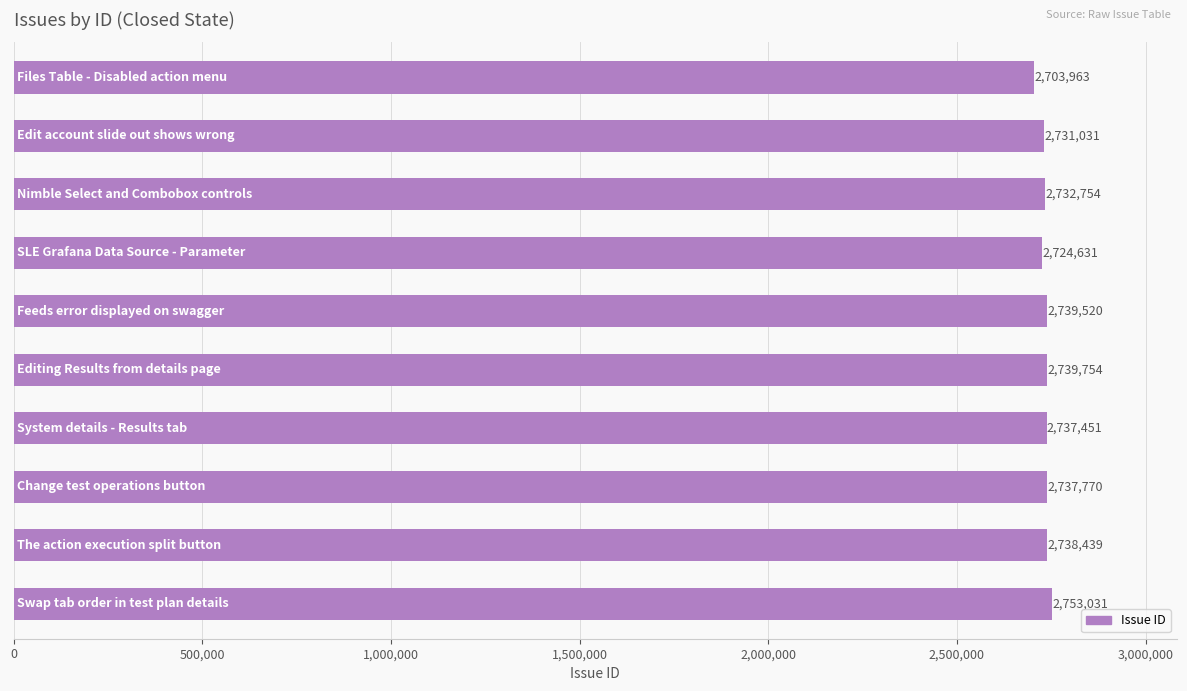

What is the average value?

2733834